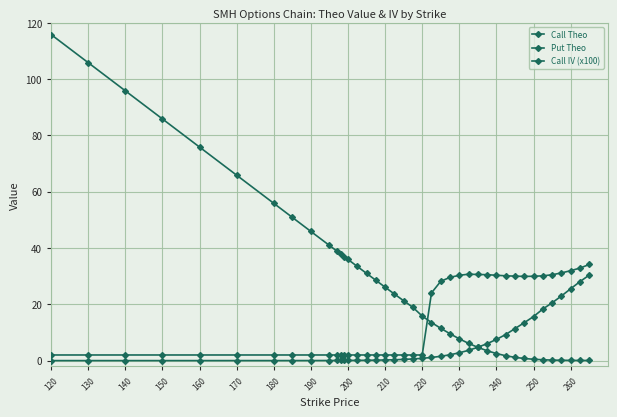

How many distinct data groups are displayed?

3